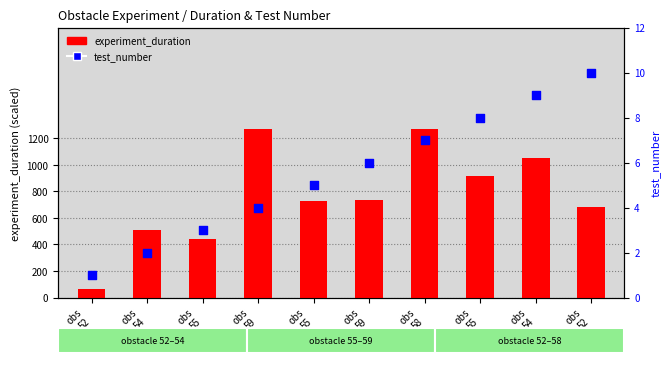

What are all the series names shown in the legend?

experiment_duration, test_number